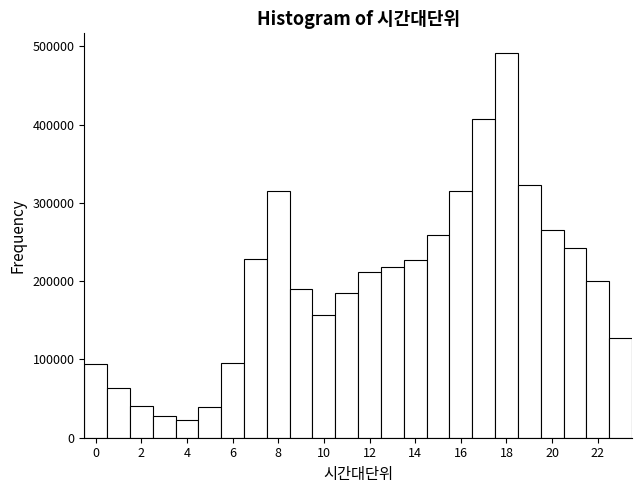

Reading left to right, transcribe this chart: for each bar, give the range it covers on the x-axis and its height. Neither the bar edges nor the heights are printed on the chart, so give them approximately, as read against the axes.

-0.5 to 0.5: 90000
0.5 to 1.5: 60000
1.5 to 2.5: 40000
2.5 to 3.5: 30000
3.5 to 4.5: 20000
4.5 to 5.5: 40000
5.5 to 6.5: 100000
6.5 to 7.5: 230000
7.5 to 8.5: 310000
8.5 to 9.5: 190000
9.5 to 10.5: 160000
10.5 to 11.5: 190000
11.5 to 12.5: 210000
12.5 to 13.5: 220000
13.5 to 14.5: 230000
14.5 to 15.5: 260000
15.5 to 16.5: 320000
16.5 to 17.5: 410000
17.5 to 18.5: 490000
18.5 to 19.5: 320000
19.5 to 20.5: 270000
20.5 to 21.5: 240000
21.5 to 22.5: 200000
22.5 to 23.5: 130000